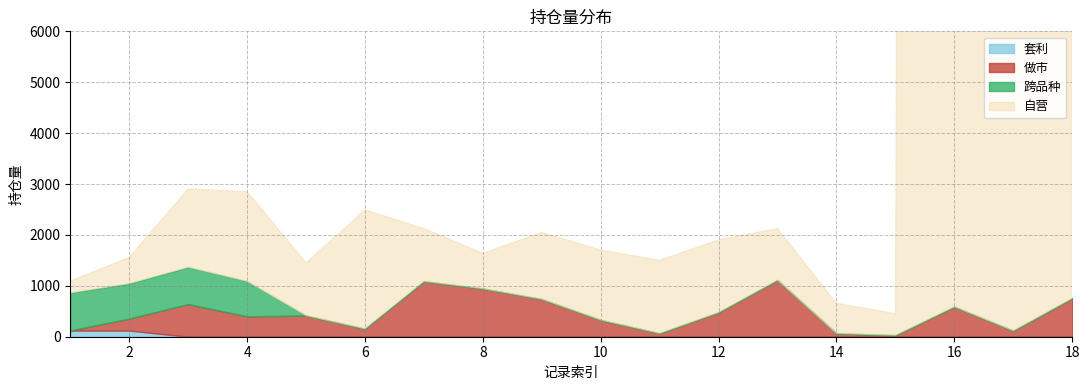

The value of 做市 at 4 is 400. True or false?

True